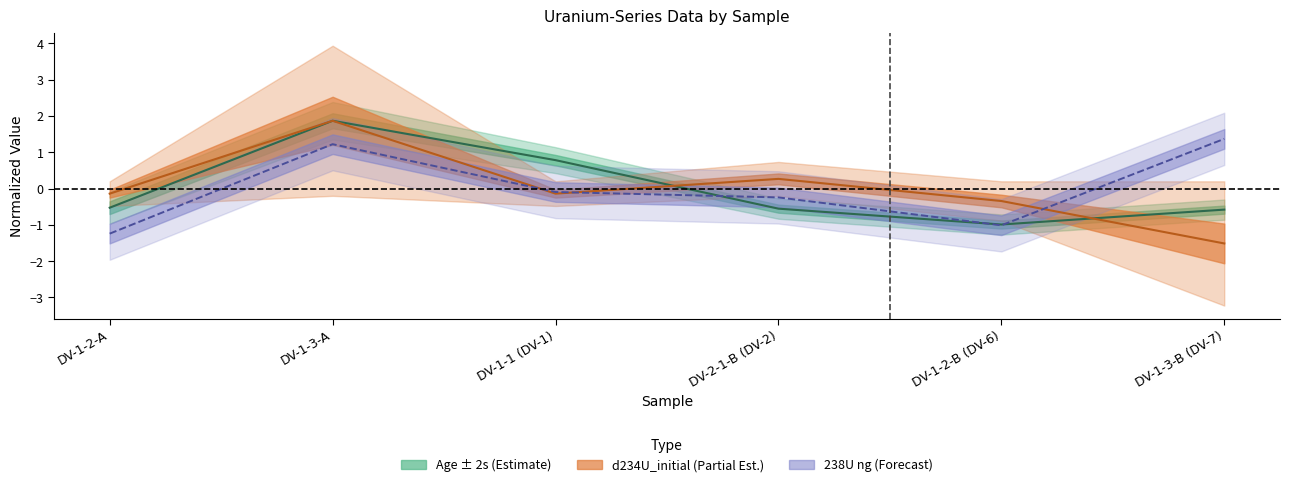

True or false: 238Ung and Age intersect in this chart.

True